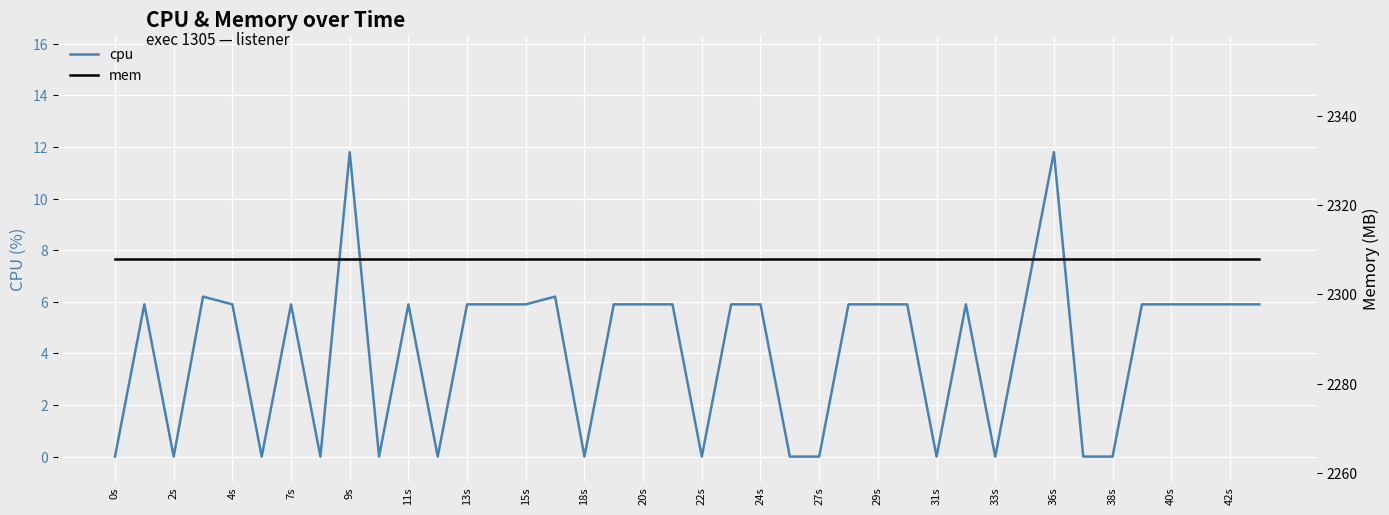

True or false: cpu and mem cross at least once.

False